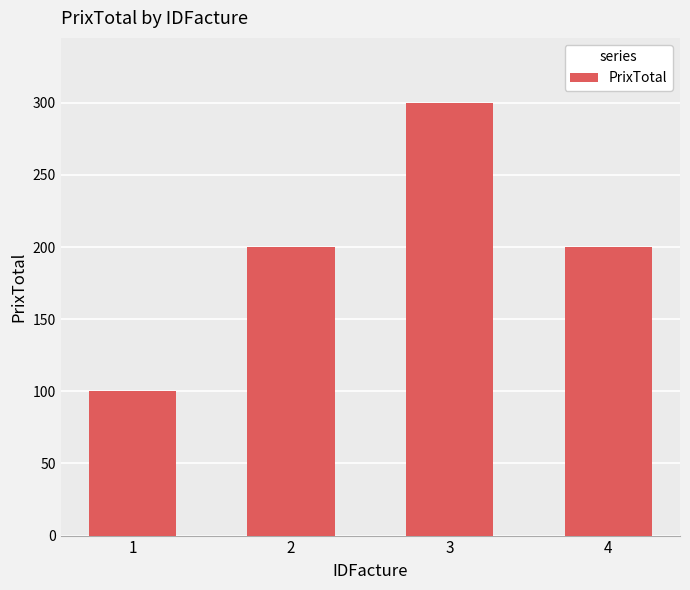

What is the minimum value shown in the chart?

100